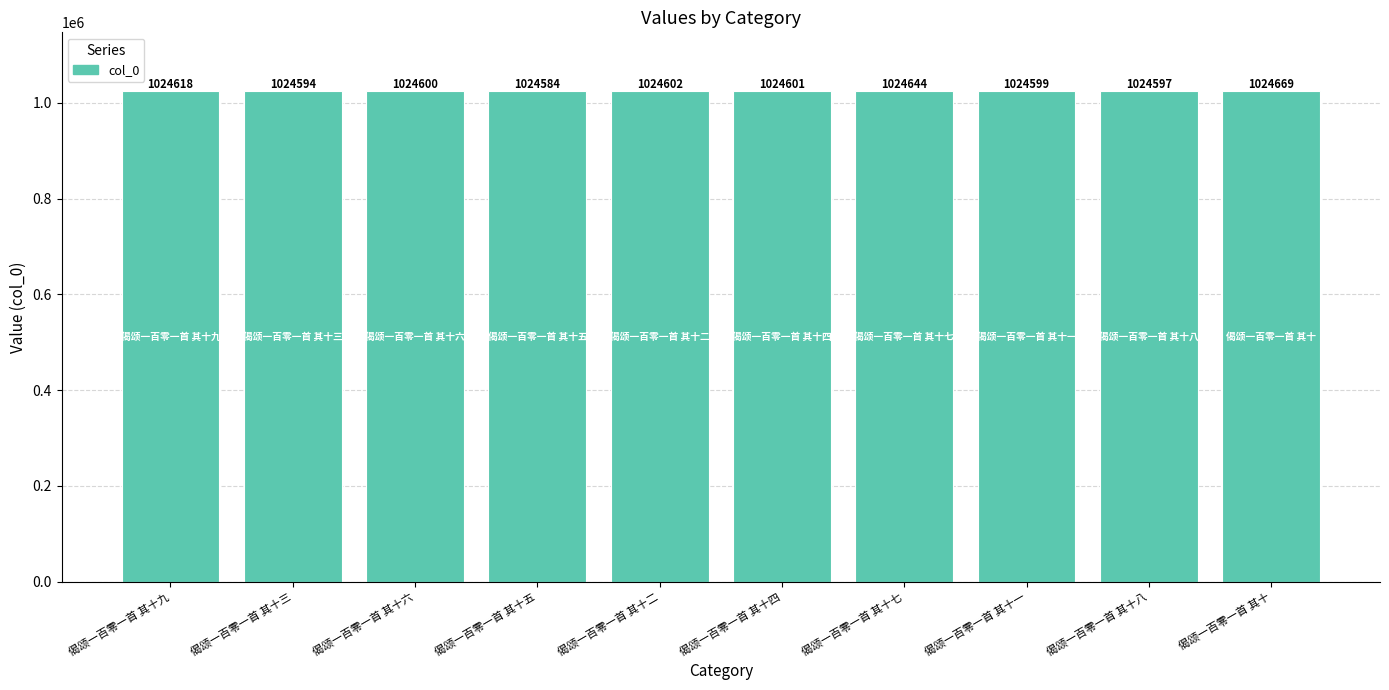

The value at 偈颂一百零一首 其十八 is 263225. True or false?

False